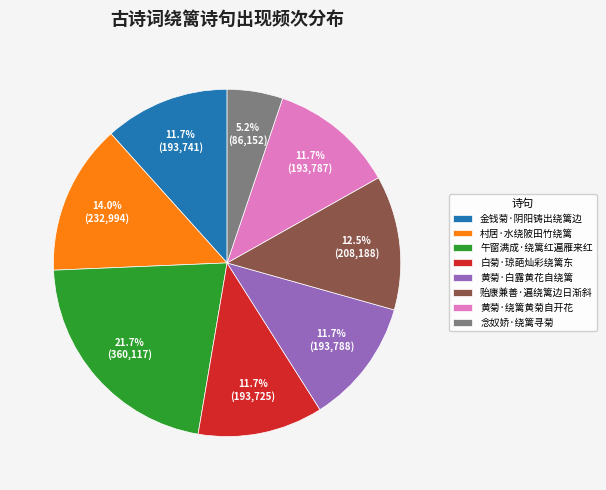

To the nearest percent, what percentage of the pie is 金钱菊·阴阳铸出绕篱边?

12%